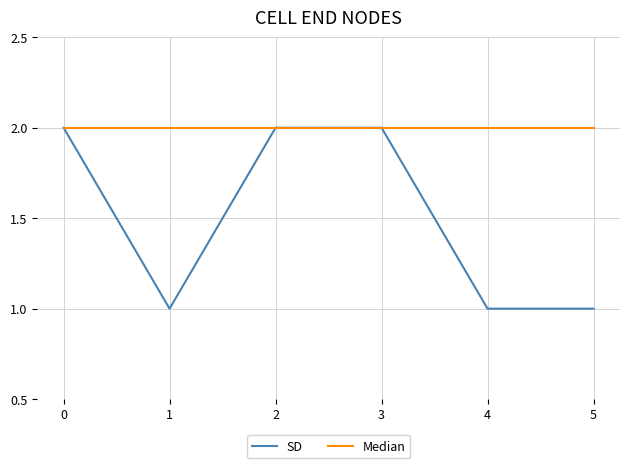

The value of Median at 4 is 3. True or false?

False